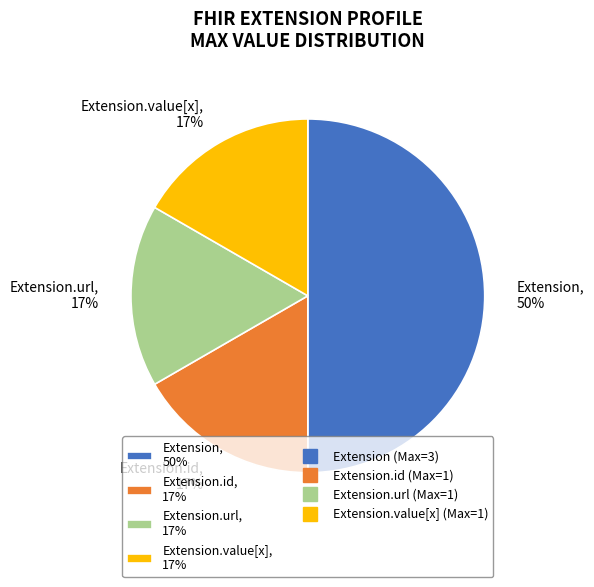

Approximately how many times larger is the value at Extension.url, 17% compared to Extension.id, 17%?

1.0